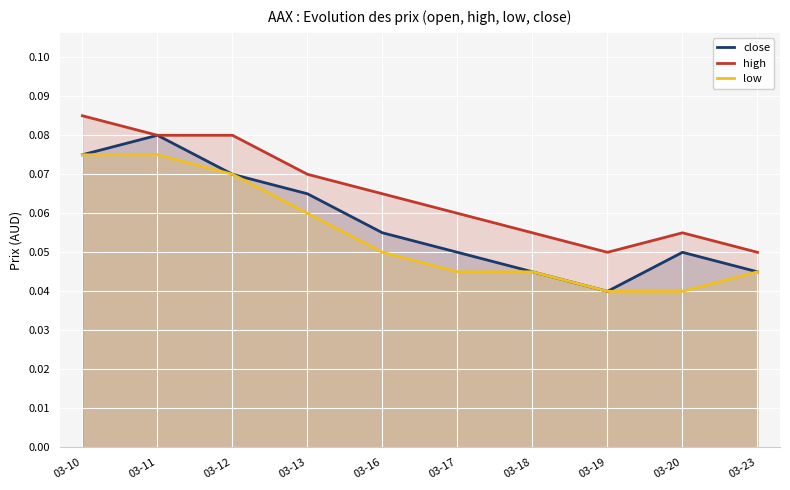

How many lines are shown in the chart?

3